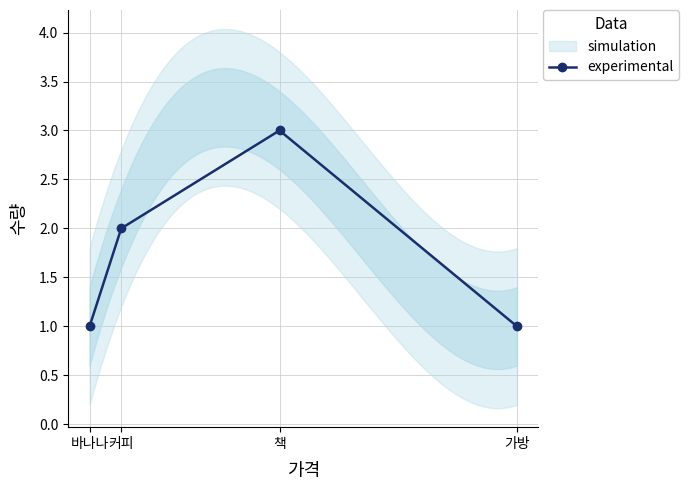

Where is the data nearest to the value 2?

커피